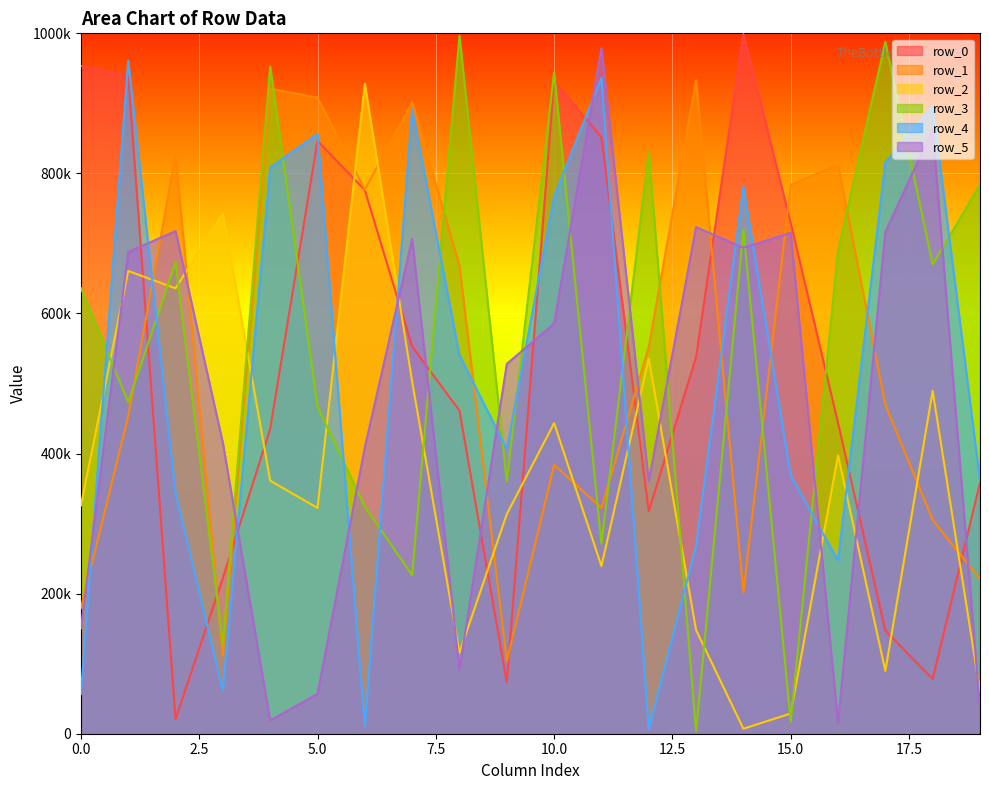

Count the number of data series in this chart.

6